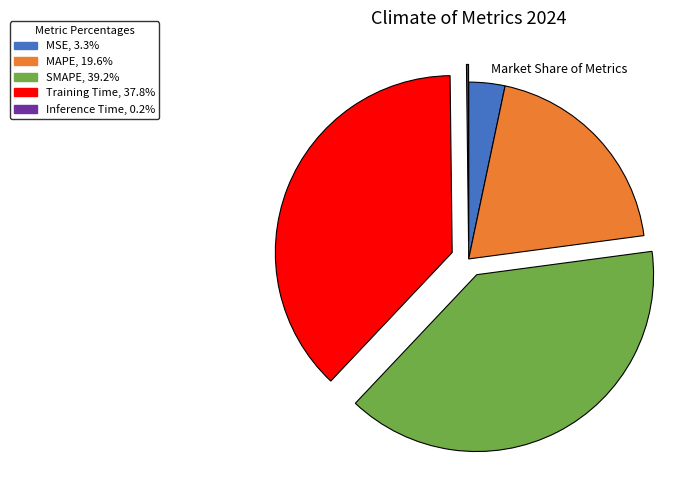

Do Training Time, 37.8% and SMAPE, 39.2% together represent more than half of the pie?

Yes